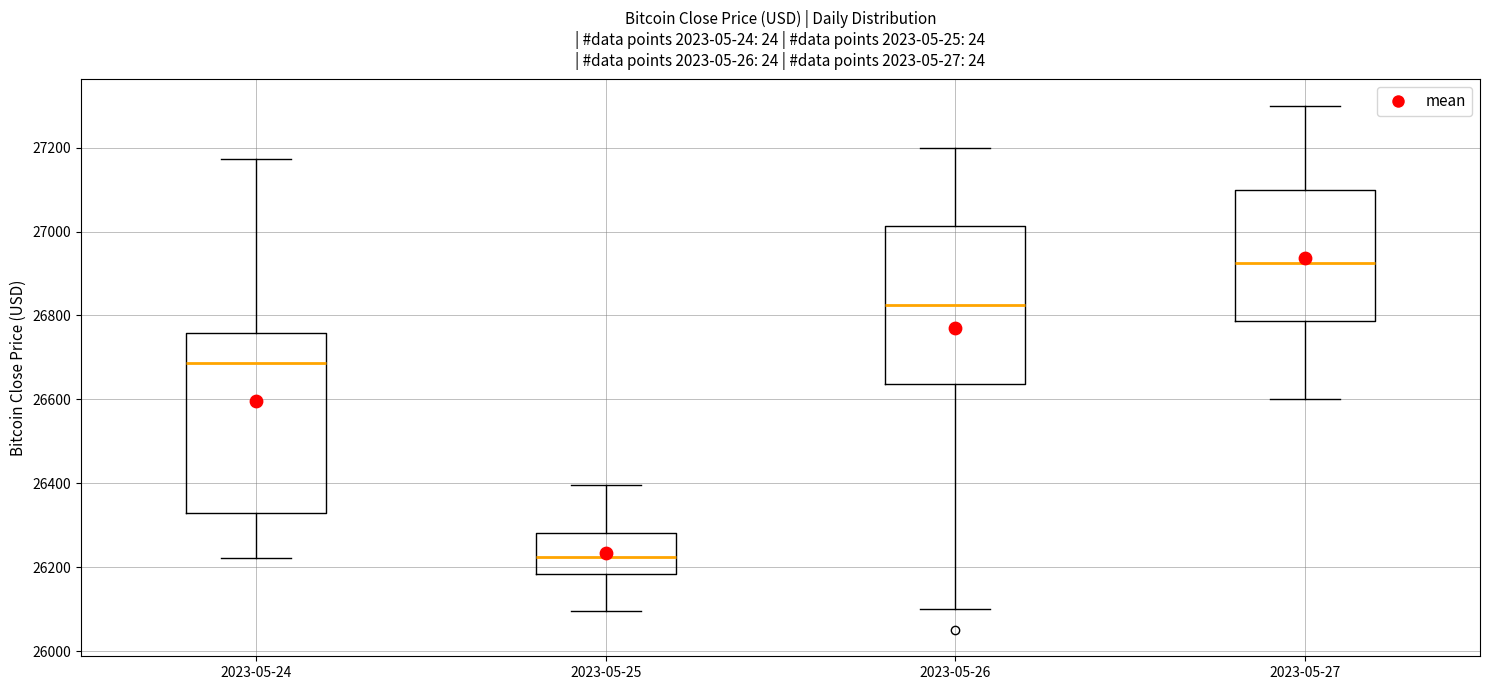

Reading left to right, read every box against the y-axis: the position of its median line, the range the box covers, and the ends of its whiskers. The values are not printed on the chart, so give them approximately, as read against the axis.

2023-05-24: median 26680, box 26320 to 26760, whiskers 26220 to 27180
2023-05-25: median 26220, box 26180 to 26280, whiskers 26100 to 26400
2023-05-26: median 26820, box 26640 to 27020, whiskers 26100 to 27200
2023-05-27: median 26920, box 26780 to 27100, whiskers 26600 to 27300